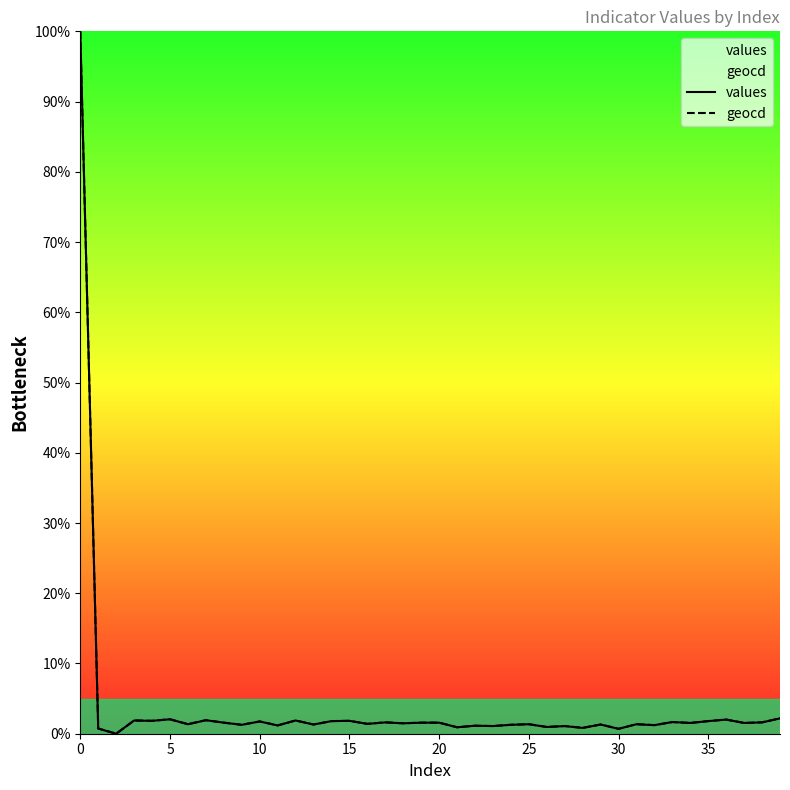

How many lines are shown in the chart?

2